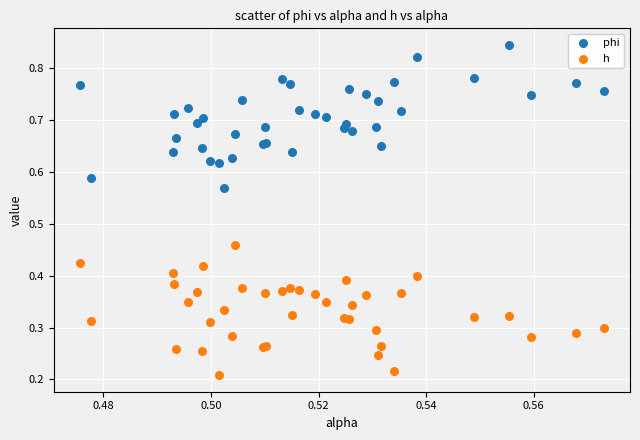

Which series reaches the minimum Y coordinate?

h